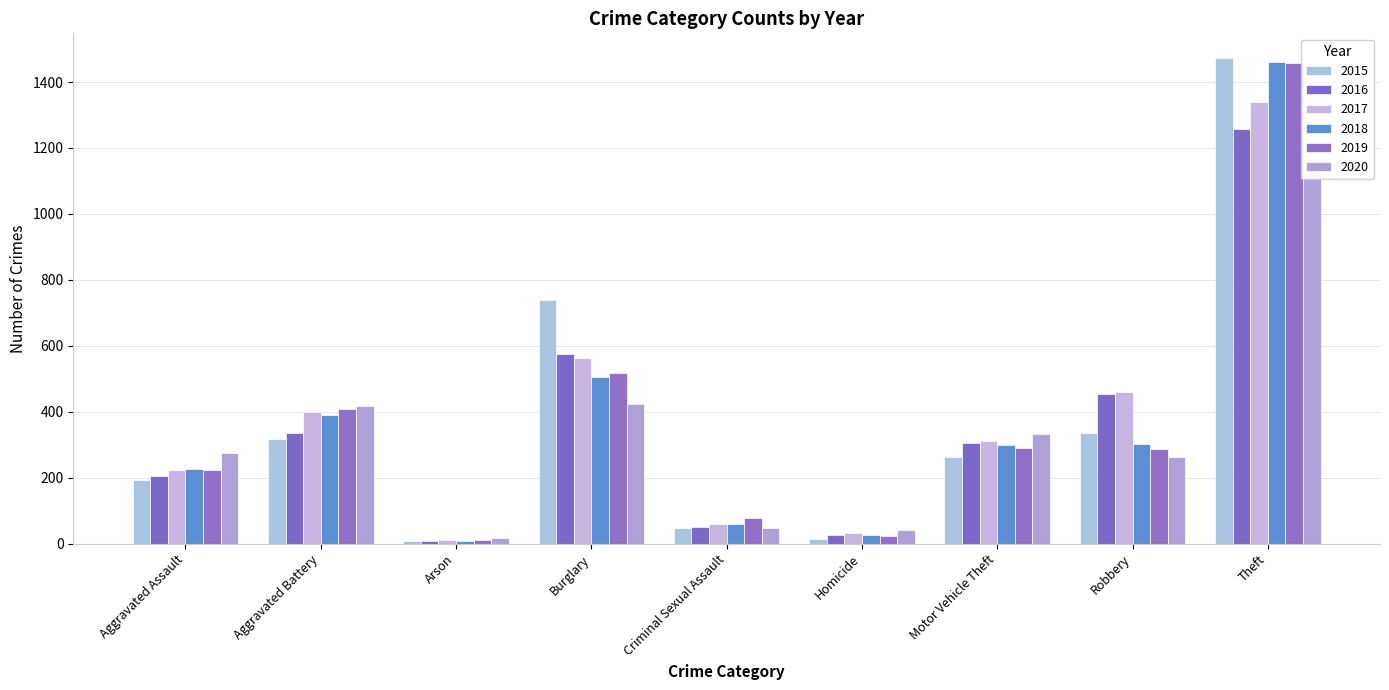

What are all the series names shown in the legend?

2015, 2016, 2017, 2018, 2019, 2020